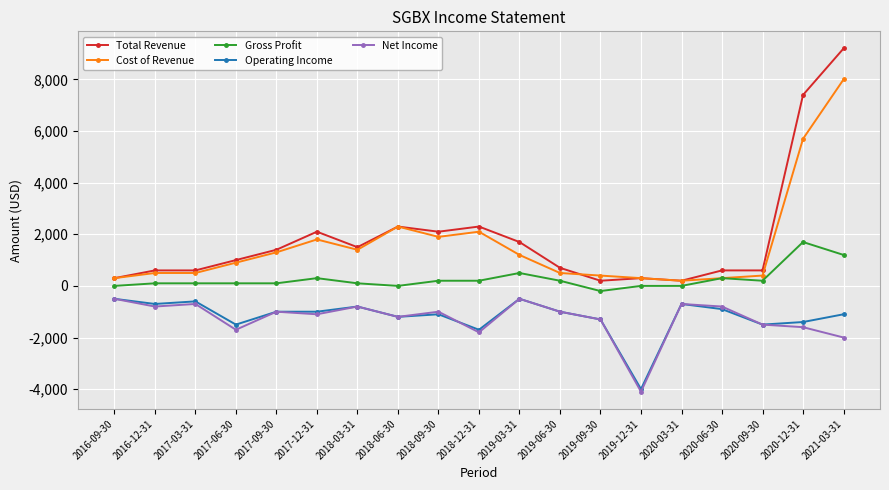

True or false: Cost of Revenue has a value of 2315 at 2018-03-31.

False